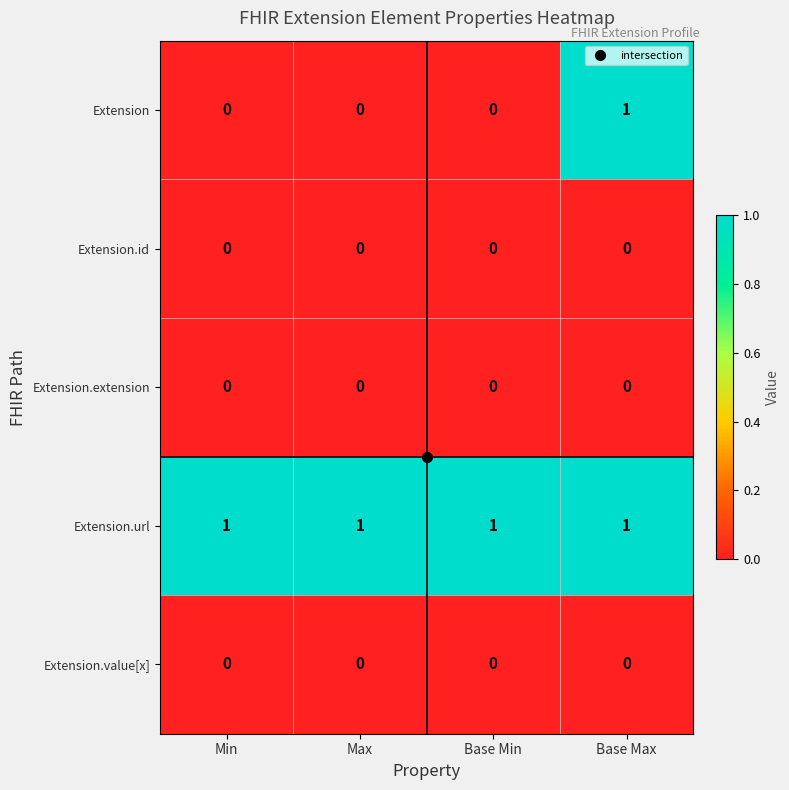

Is the value of Extension.url at Min greater than the value of Extension at Max?

Yes